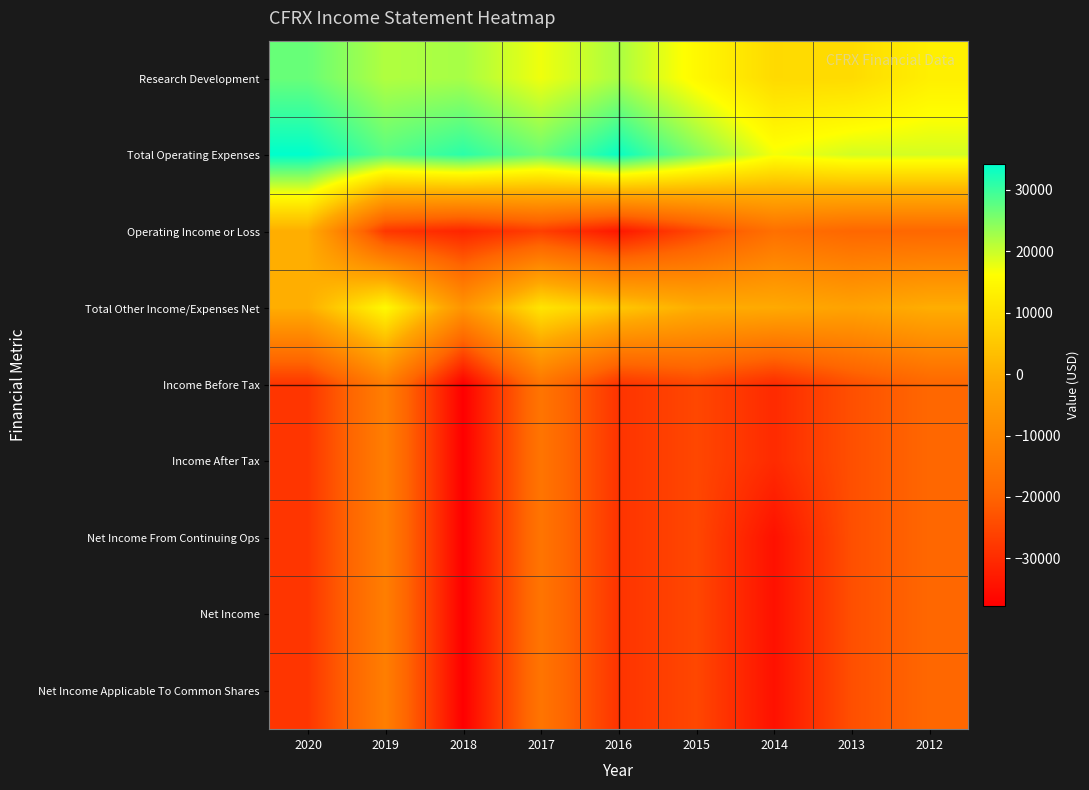

Which series has the largest range (max minus min)?

Operating Income or Loss